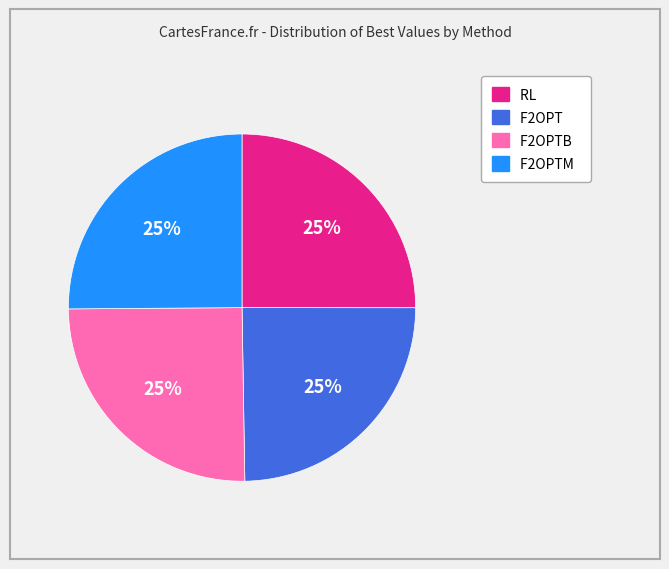

How many segments does this pie chart have?

4